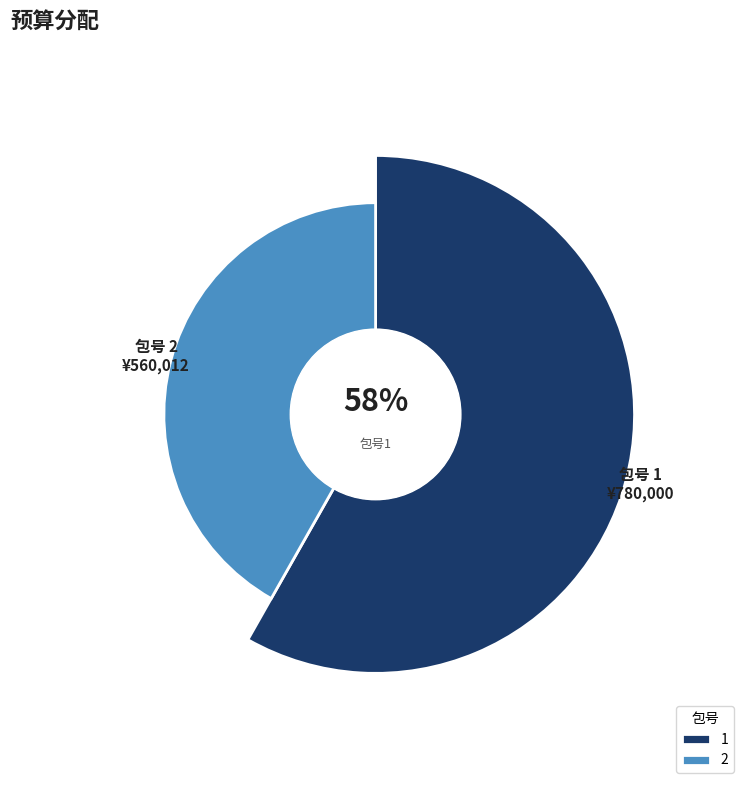

To the nearest percent, what is the combined percentage of 2 and 1?

100%